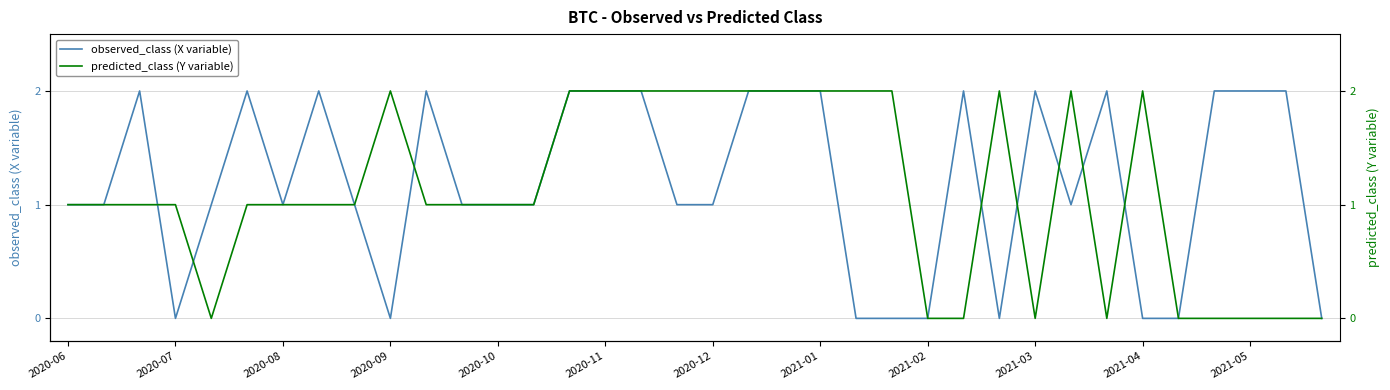

True or false: predicted_class (Y variable) has more than 2 interior local peaks.

True